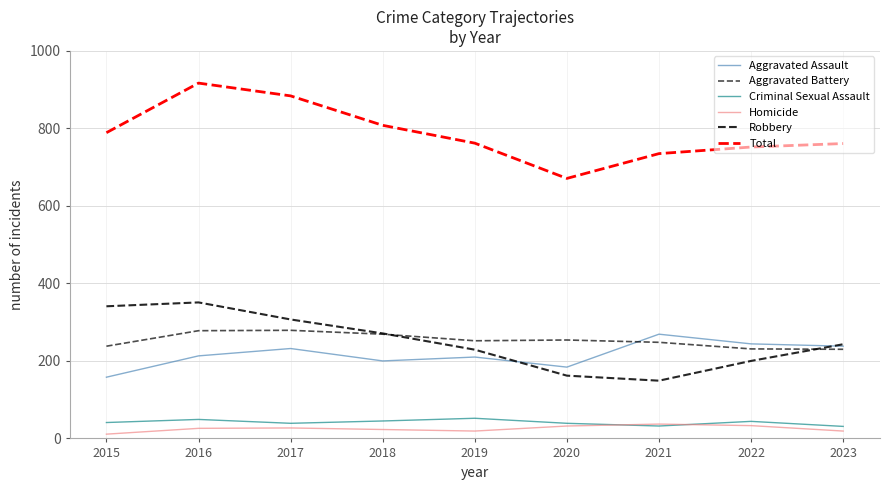

At which category does Aggravated Battery reach its first local valley?

2019